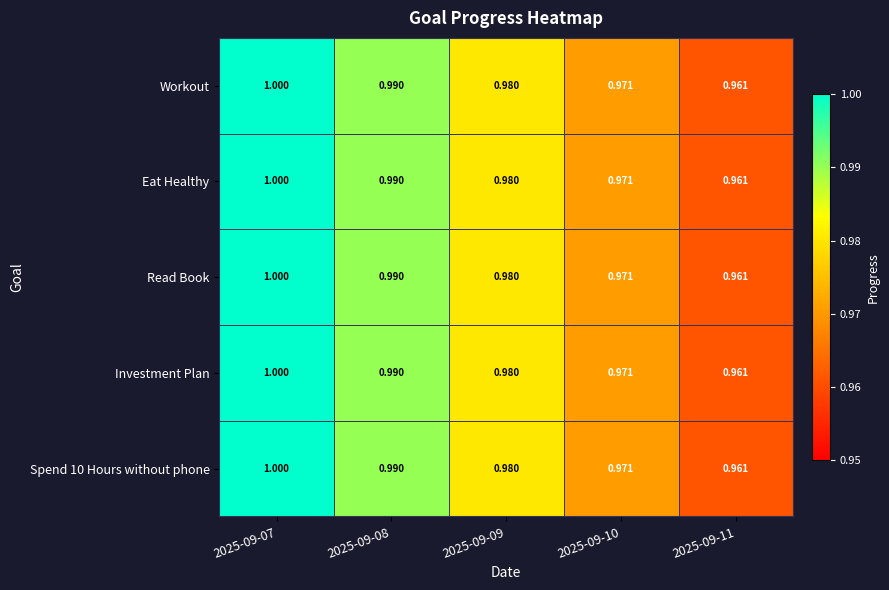

Is the value of Workout at 2025-09-07 greater than the value of Eat Healthy at 2025-09-10?

Yes